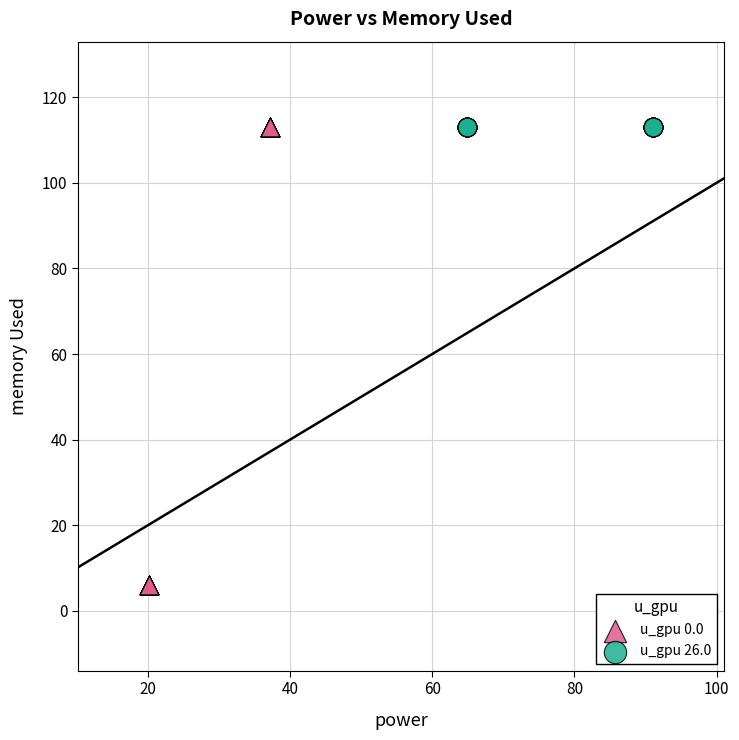

Which series reaches the minimum Y coordinate?

u_gpu 0.0